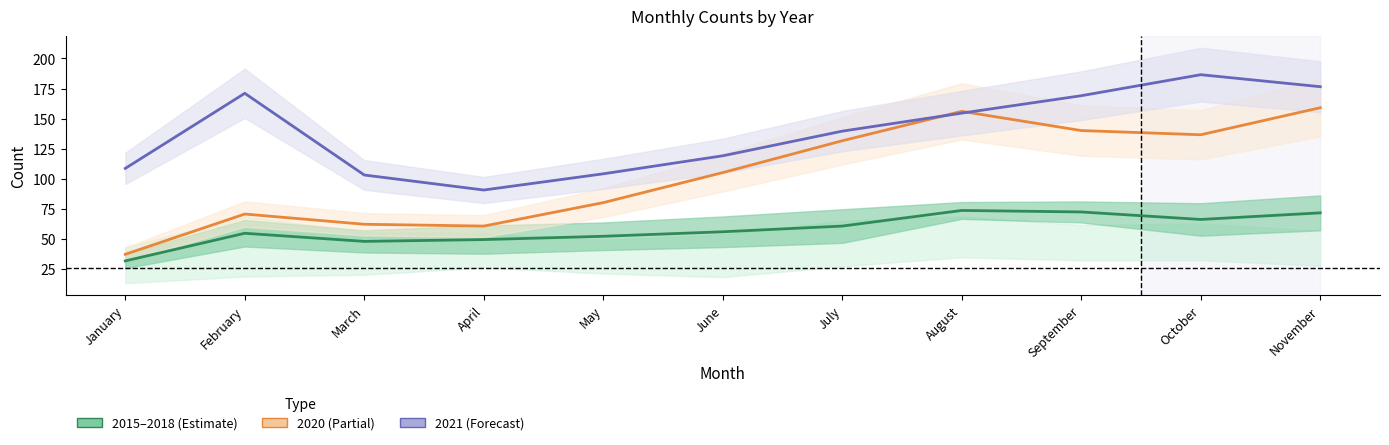

What is the difference between the values at November and July?

11.0